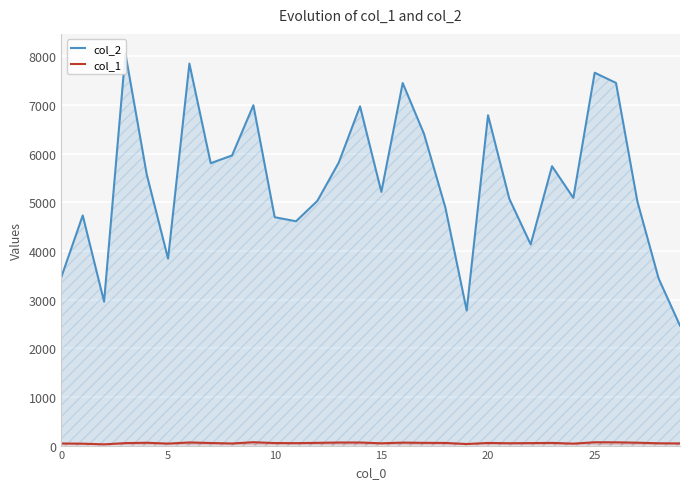

What is the label of the 24th point from the right?

6